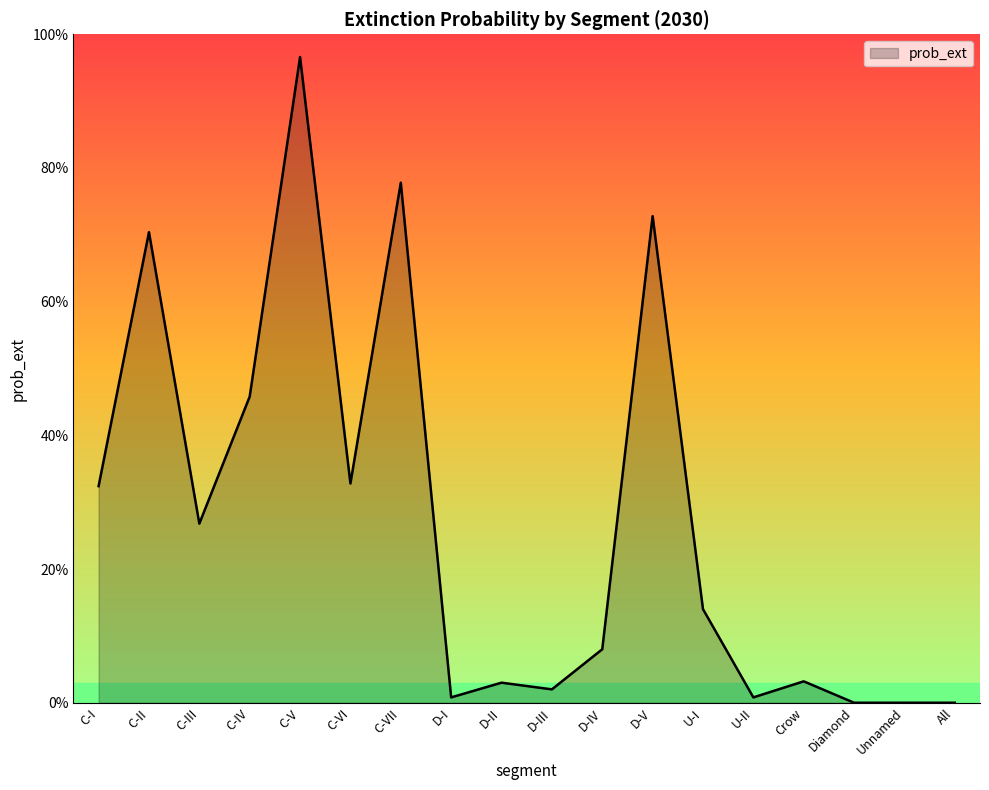

Reading left to right, what are all the values shown in this chart?

C-I=0.3	C-II=0.7	C-III=0.3	C-IV=0.5	C-V=1.0	C-VI=0.3	C-VII=0.8	D-I=0.0	D-II=0.0	D-III=0.0	D-IV=0.1	D-V=0.7	U-I=0.1	U-II=0.0	Crow=0.0	Diamond=0.0	Unnamed=0.0	All=0.0